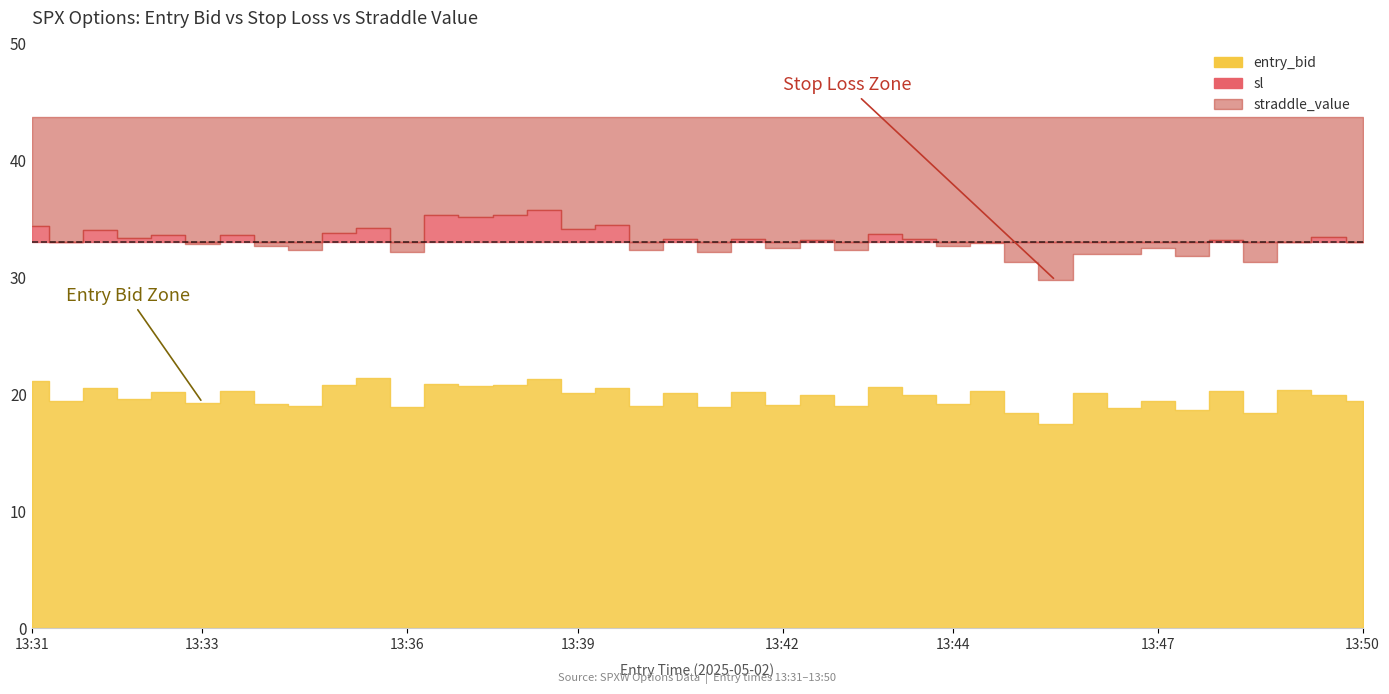

Reading left to right, transcribe all the data shown in this chart.

entry_bid: 21.1	19.4	20.5	19.6	20.2	19.3	20.3	19.2	19.0	20.8	21.4	18.9	20.9	20.7	20.8	21.3	20.1	20.5	19.0	20.1	18.9	20.2	19.1	19.9	19.0	20.6	19.9	19.2	20.3	18.4	17.5	20.1	18.8	19.4	18.7	20.3	18.4	20.4	19.9	19.4
sl: 34.4	33.0	34.1	33.3	33.6	32.8	33.6	32.6	32.3	33.8	34.3	32.1	35.4	35.2	35.4	35.8	34.2	34.5	32.3	33.2	32.1	33.2	32.5	33.1	32.3	33.7	33.2	32.6	32.9	31.3	29.8	32.0	32.0	32.5	31.8	33.1	31.3	33.0	33.4	33.0
straddle_value: 43.7	43.7	43.7	43.7	43.7	43.7	43.7	43.7	43.7	43.7	43.7	43.7	43.7	43.7	43.7	43.7	43.7	43.7	43.7	43.7	43.7	43.7	43.7	43.7	43.7	43.7	43.7	43.7	43.7	43.7	43.7	43.7	43.7	43.7	43.7	43.7	43.7	43.7	43.7	43.7